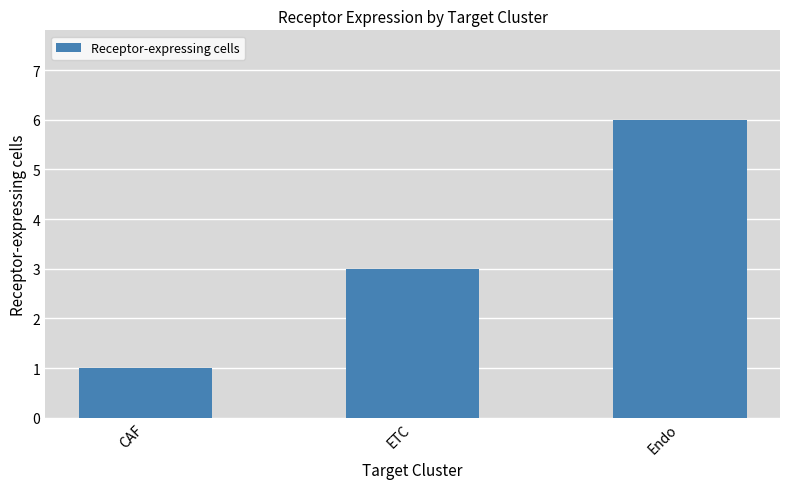

Reading right to left, extract all data points from this chart.

6	3	1